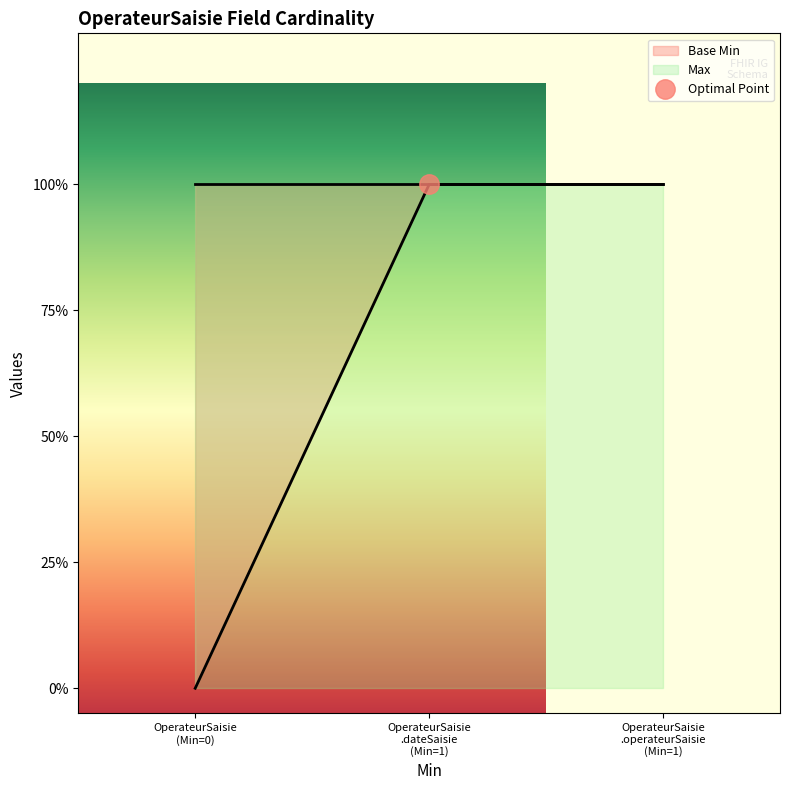

What is the label of the 2nd point from the left?

OperateurSaisie .dateSaisie (Min=1)